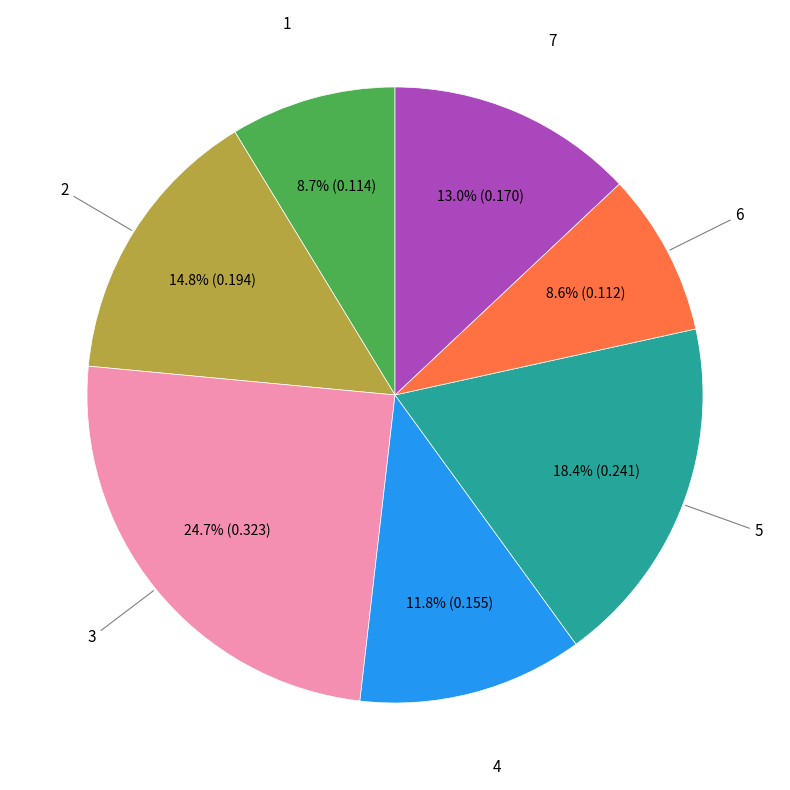

Is there a majority slice in this chart?

No